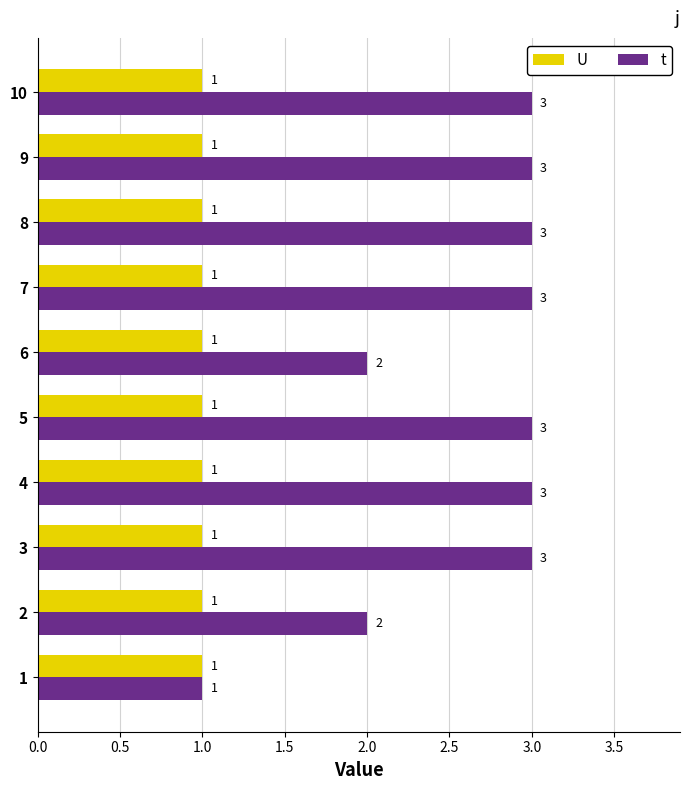

Which series has the largest range (max minus min)?

t